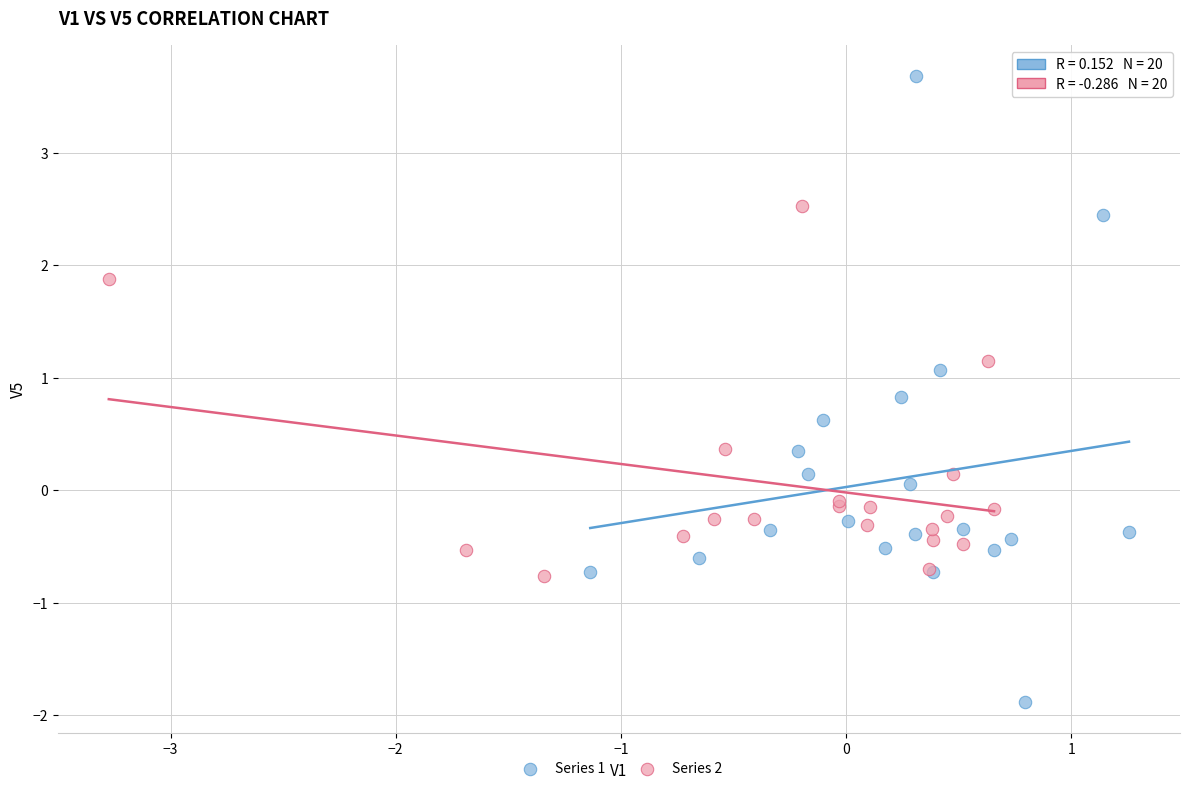

Which series reaches the maximum Y coordinate?

Series 1